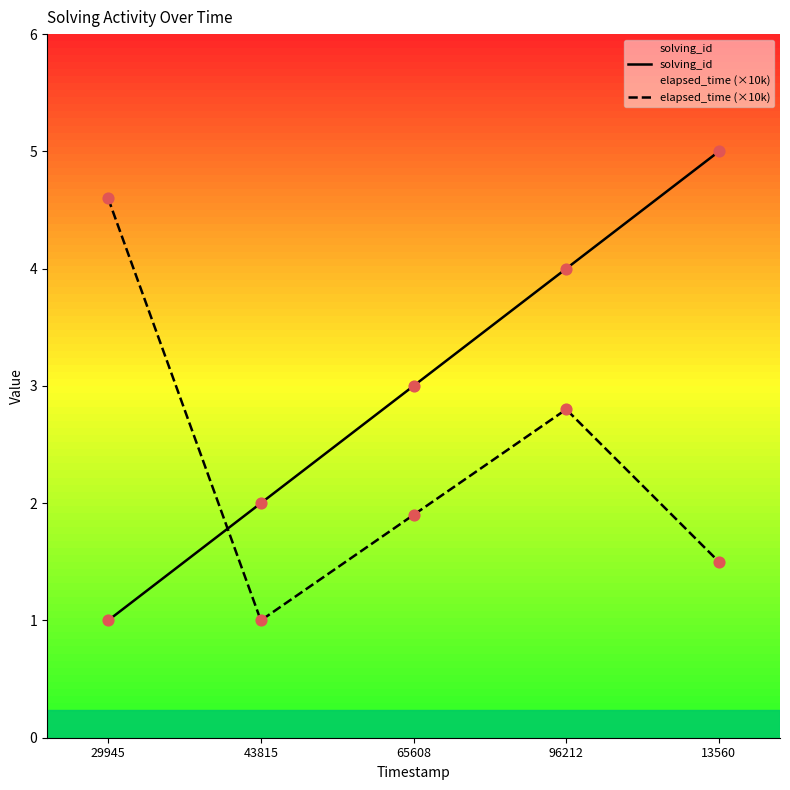

Is the value of elapsed_time (×10k) at 13560 greater than the value of solving_id at 65608?

No